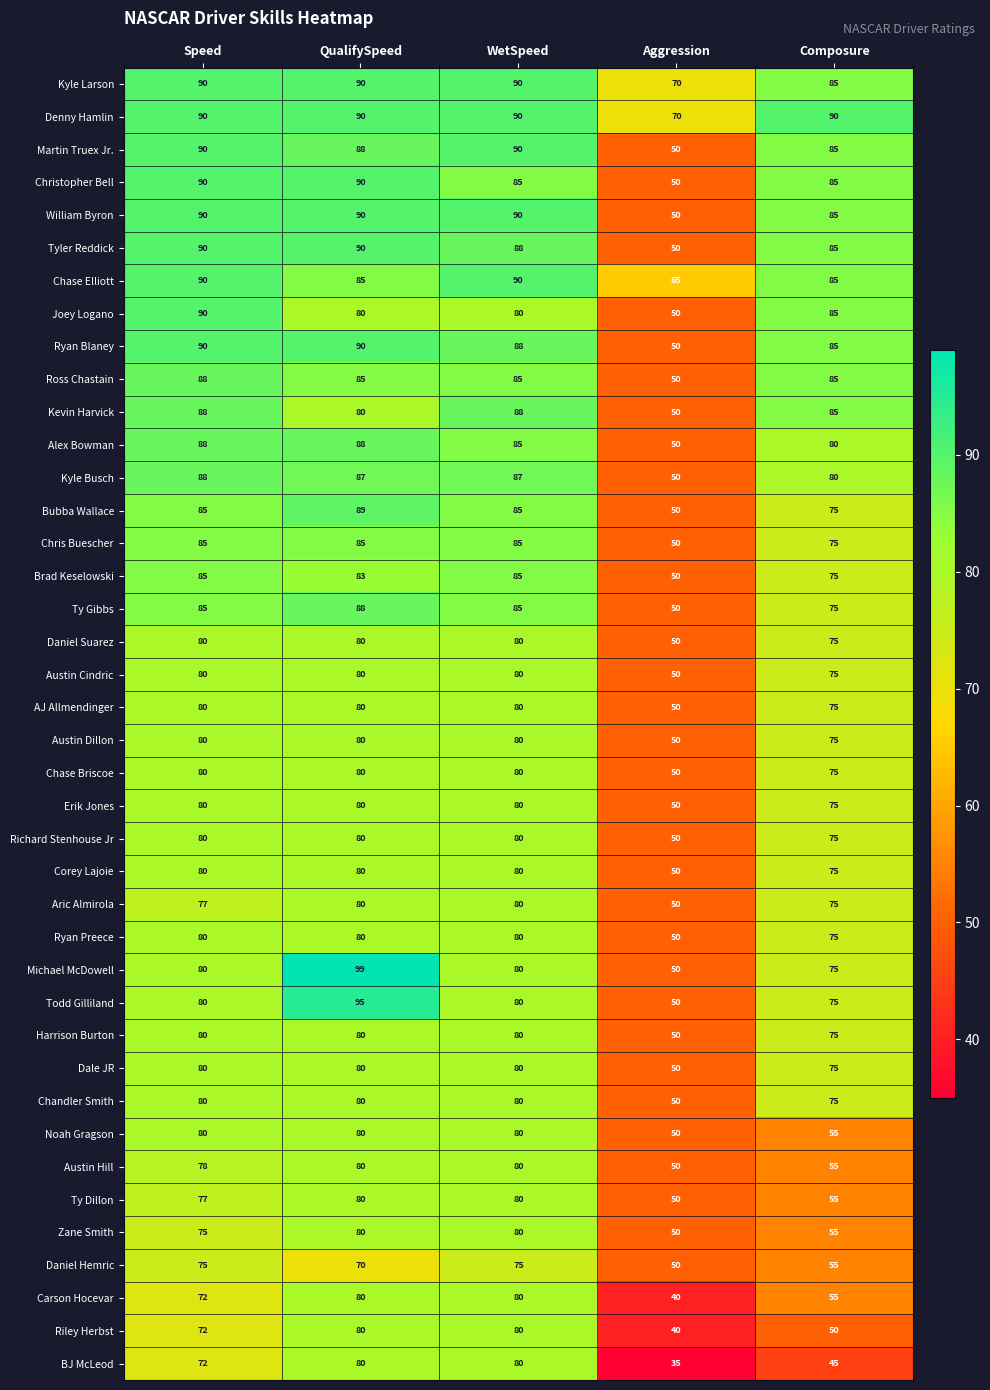

What is the minimum value shown in the chart?

35